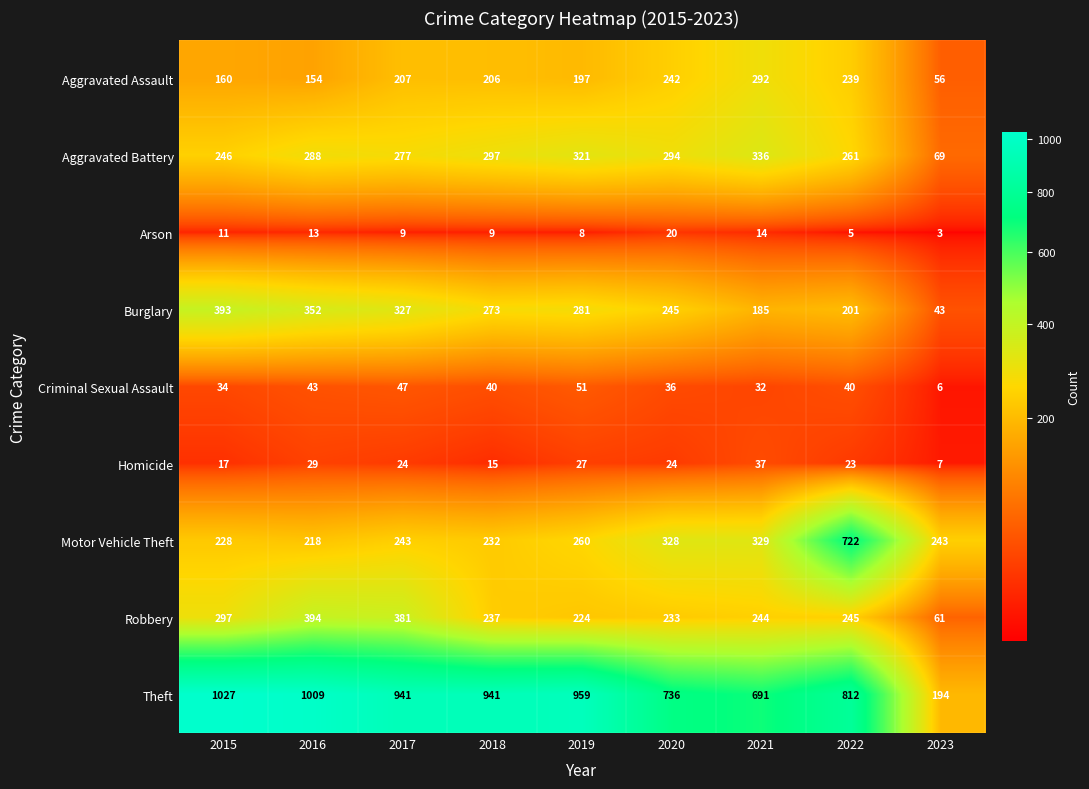

Rank the series by their maximum value, from lowest to highest.

Arson, Homicide, Criminal Sexual Assault, Aggravated Assault, Aggravated Battery, Burglary, Robbery, Motor Vehicle Theft, Theft